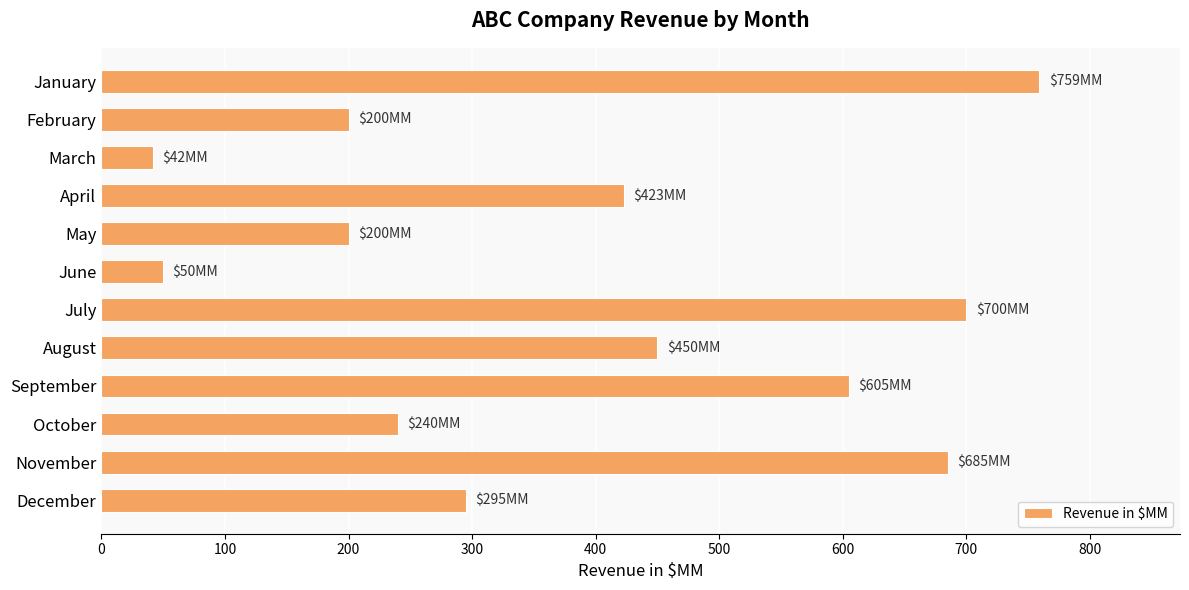

Reading top to bottom, list all the values displayed in this chart.

January=759	February=200	March=42	April=423	May=200	June=50	July=700	August=450	September=605	October=240	November=685	December=295